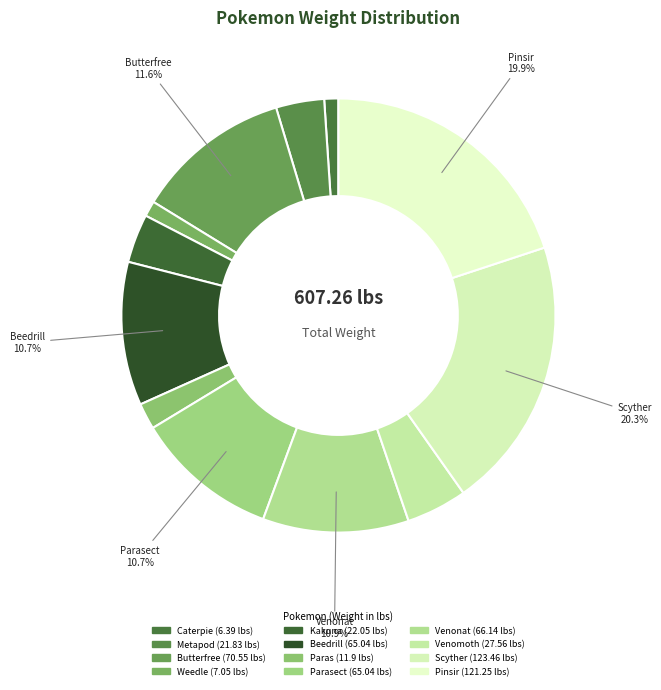

Count the number of slices in the pie.

12